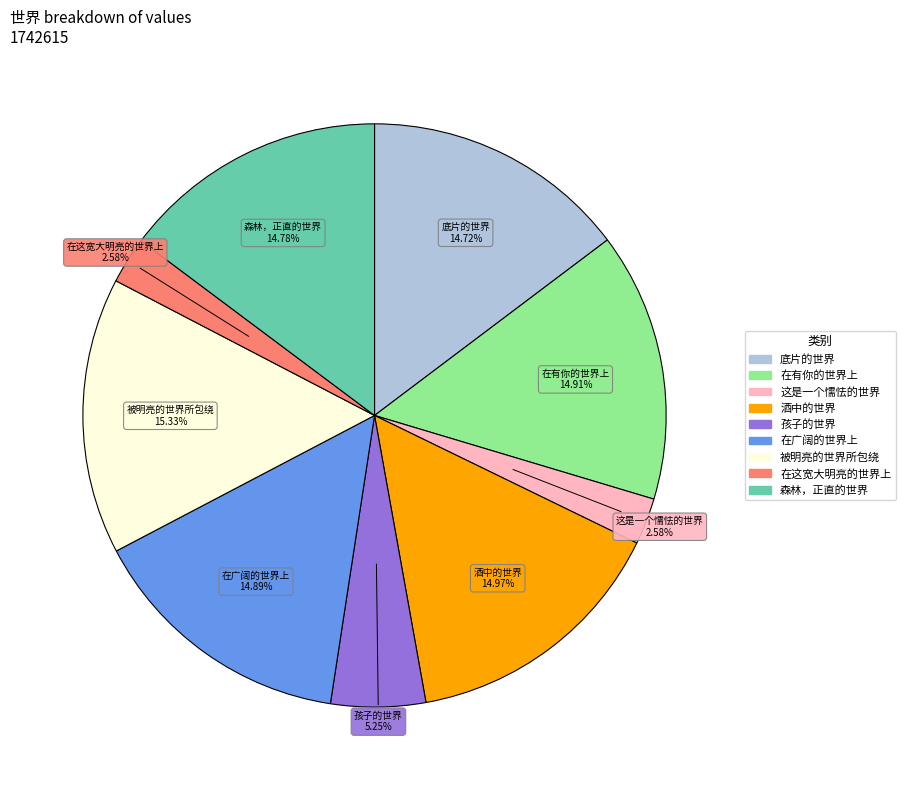

Between 在这宽大明亮的世界上 and 森林，正直的世界, which is larger?

森林，正直的世界